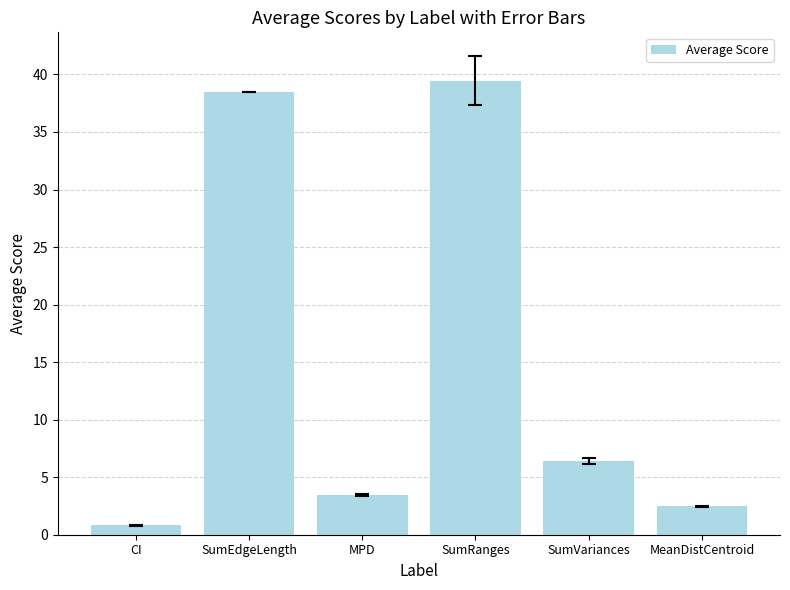

Reading left to right, what are all the values shown in this chart?

0.8	38.4	3.5	39.5	6.4	2.5